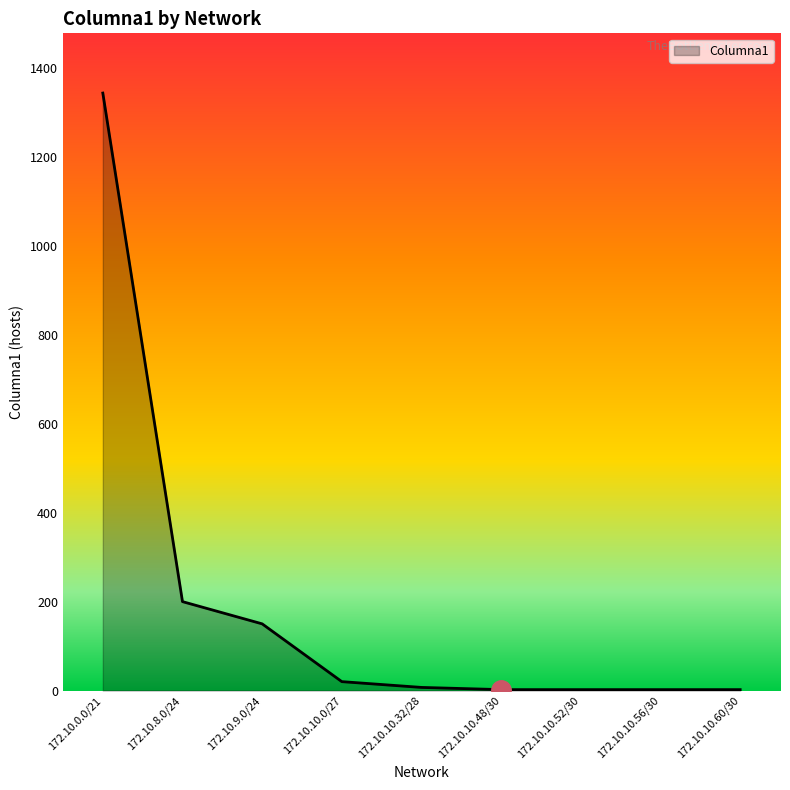

How many series are shown in this chart?

1